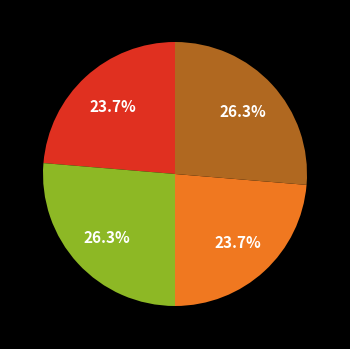

Is there any slice that represents more than half of the pie?

No